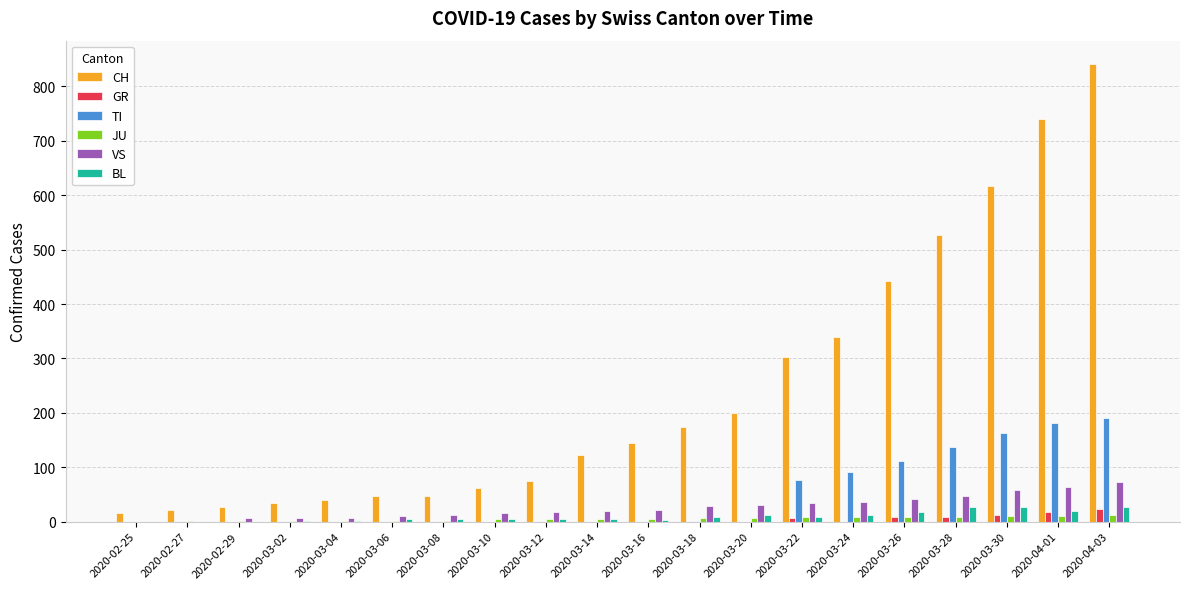

Which series changed the most between 2020-03-06 and 2020-03-22?

CH